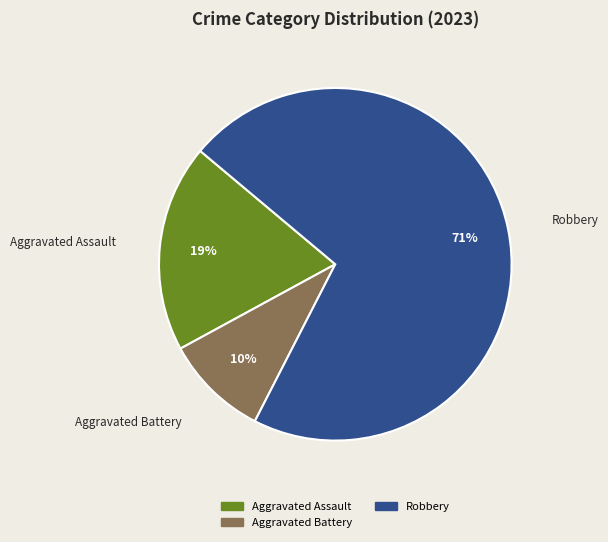

To the nearest percent, what is the average slice percentage?

33%